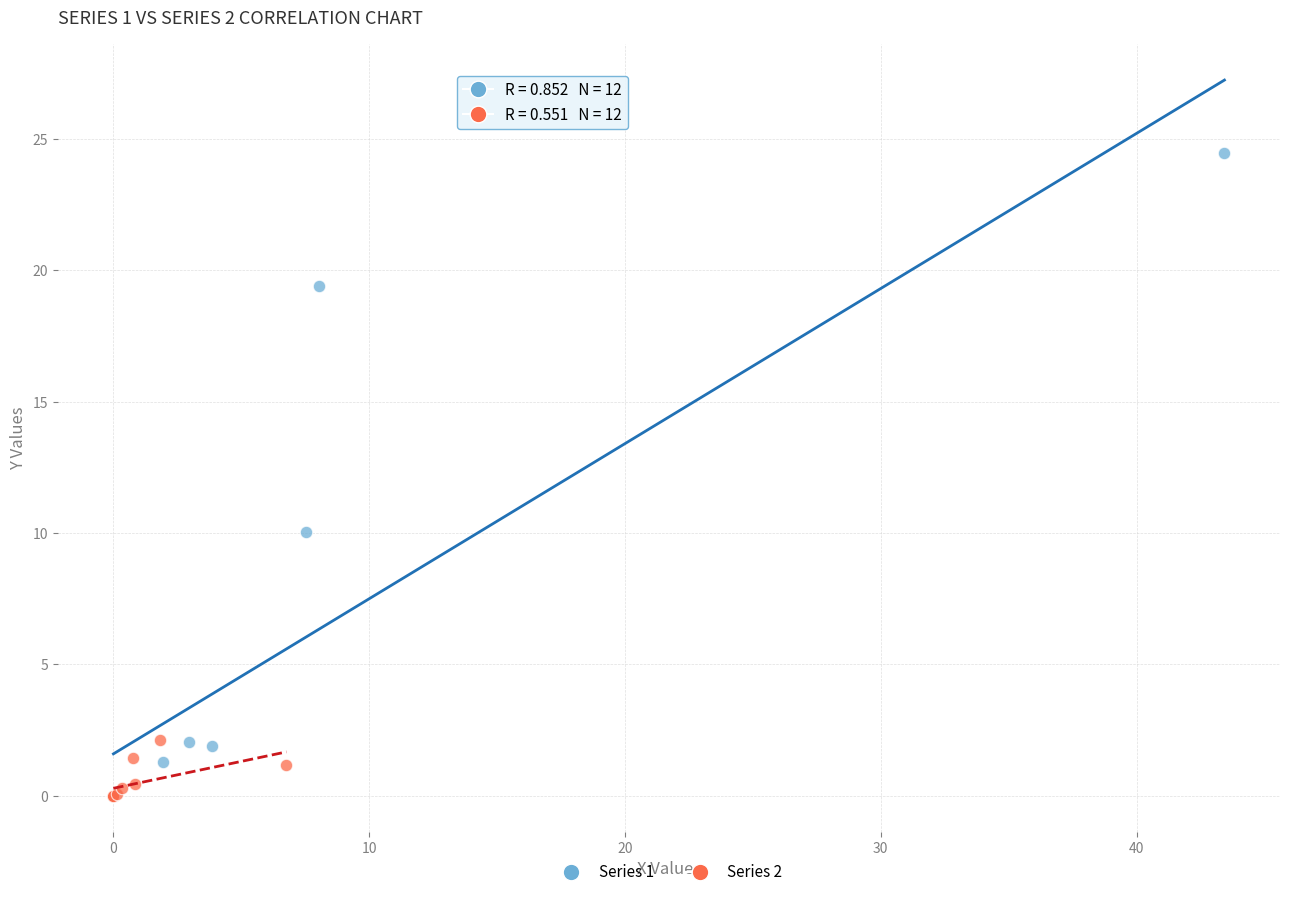

What are all the series names shown in the legend?

Series 1, Series 2